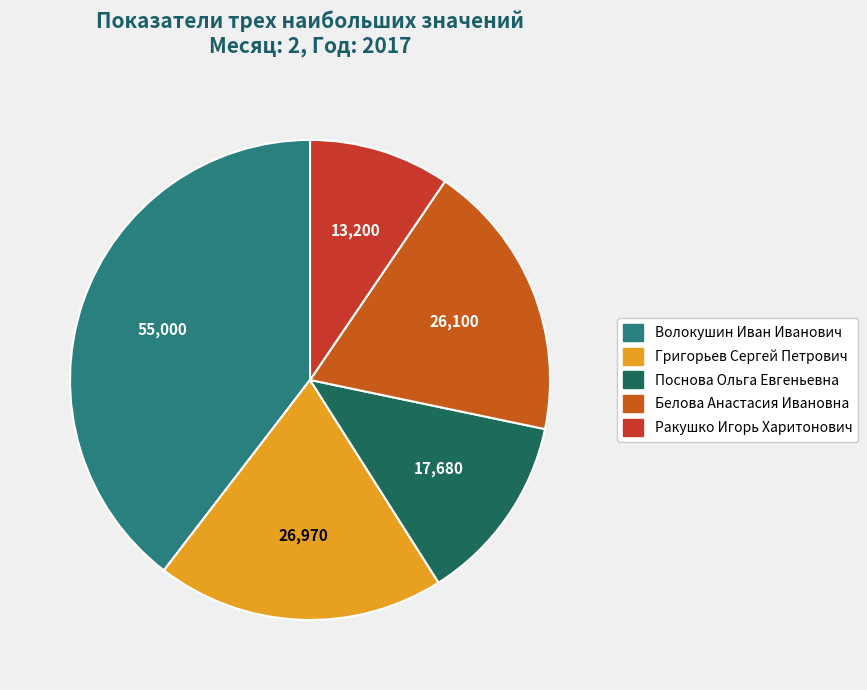

Is it true that Григорьев Сергей Петрович is 12% of the pie?

False